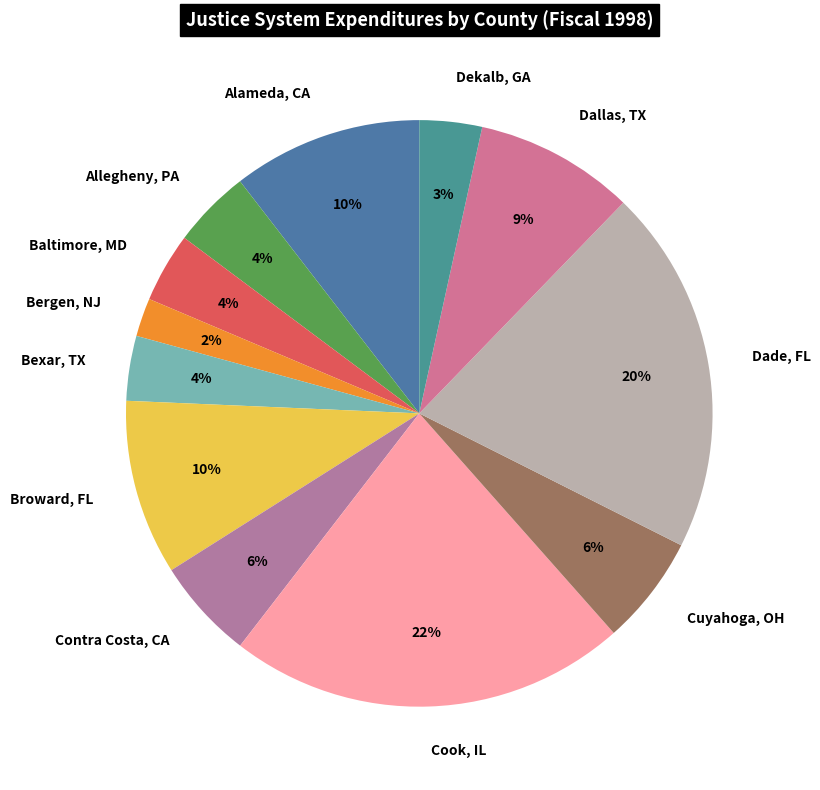

Does Dallas, TX represent more than half of the total?

No